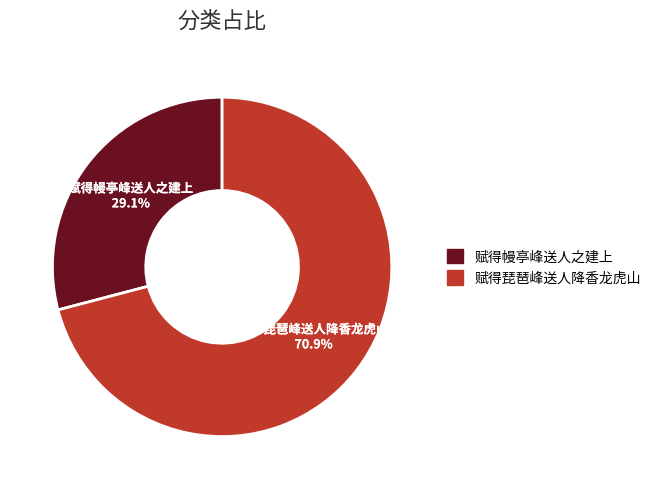

True or false: 赋得幔亭峰送人之建上 accounts for 37% of the total.

False